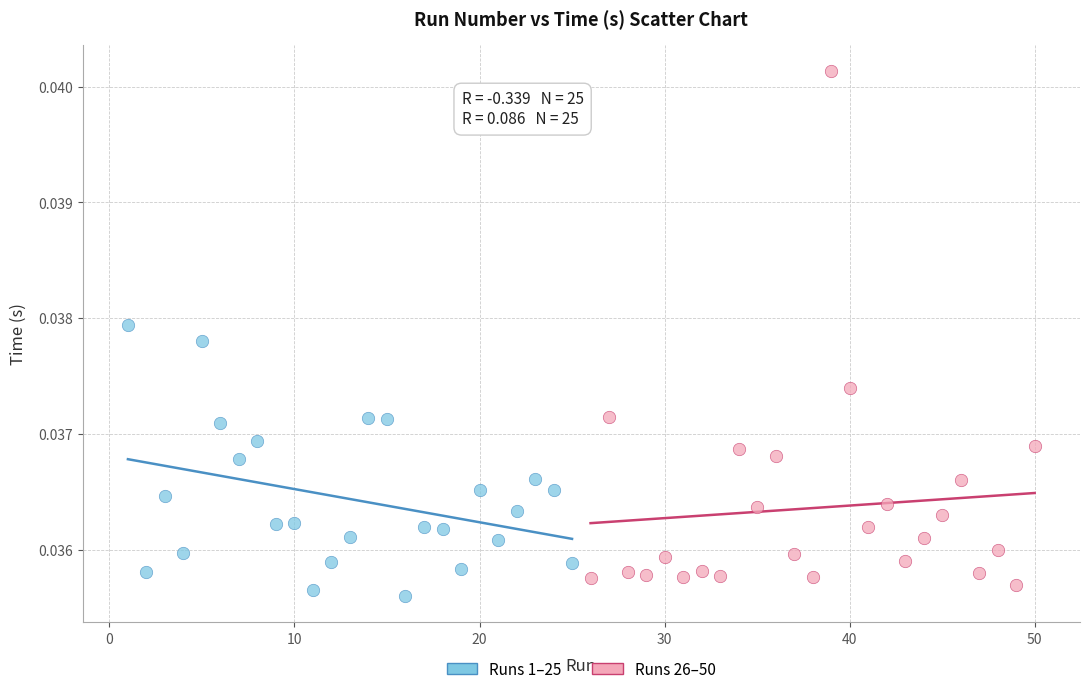

Which series has the largest Y range (max minus min)?

Runs 26–50